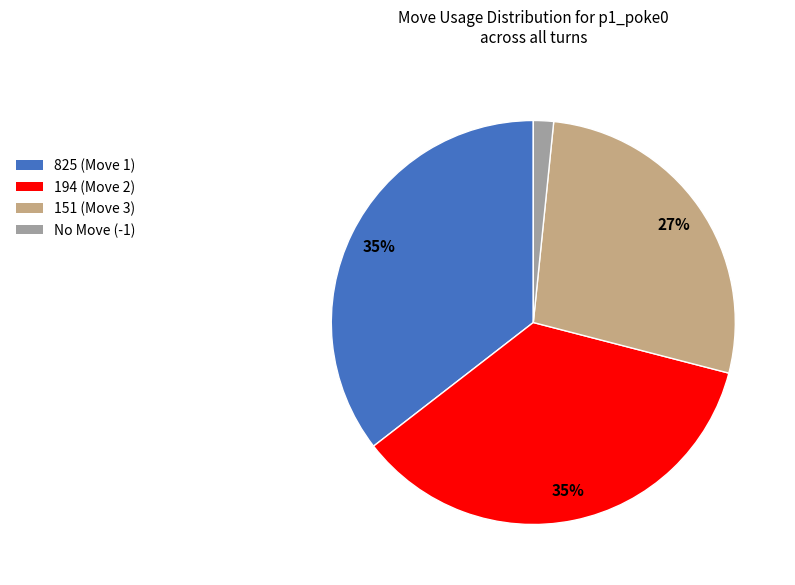

To the nearest percent, what is the average slice percentage?

25%